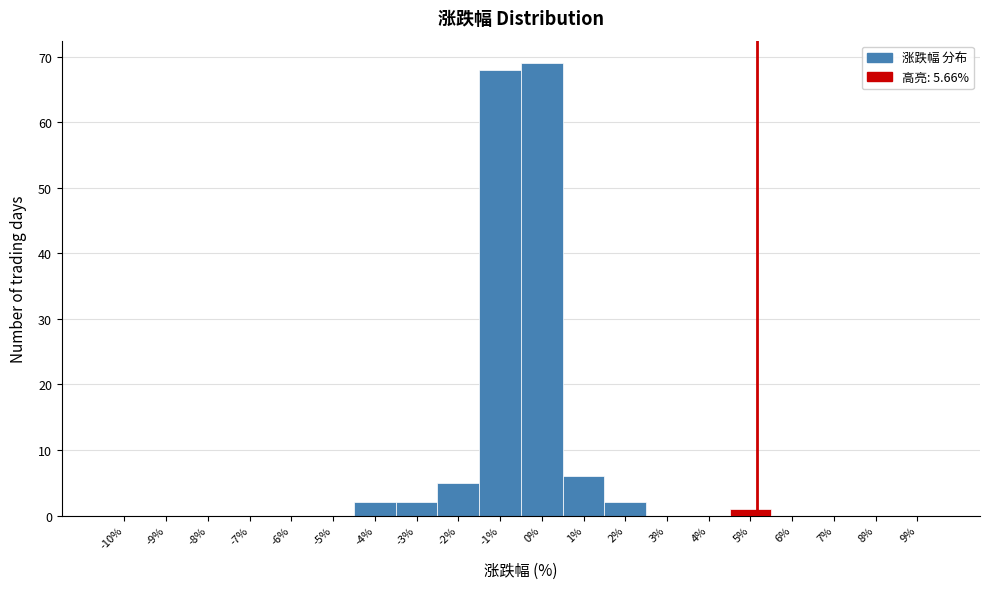

Reading left to right, list all the values displayed in this chart.

-10%=0	-9%=0	-8%=0	-7%=0	-6%=0	-5%=0	-4%=2	-3%=2	-2%=5	-1%=68	0%=69	1%=6	2%=2	3%=0	4%=0	5%=1	6%=0	7%=0	8%=0	9%=0